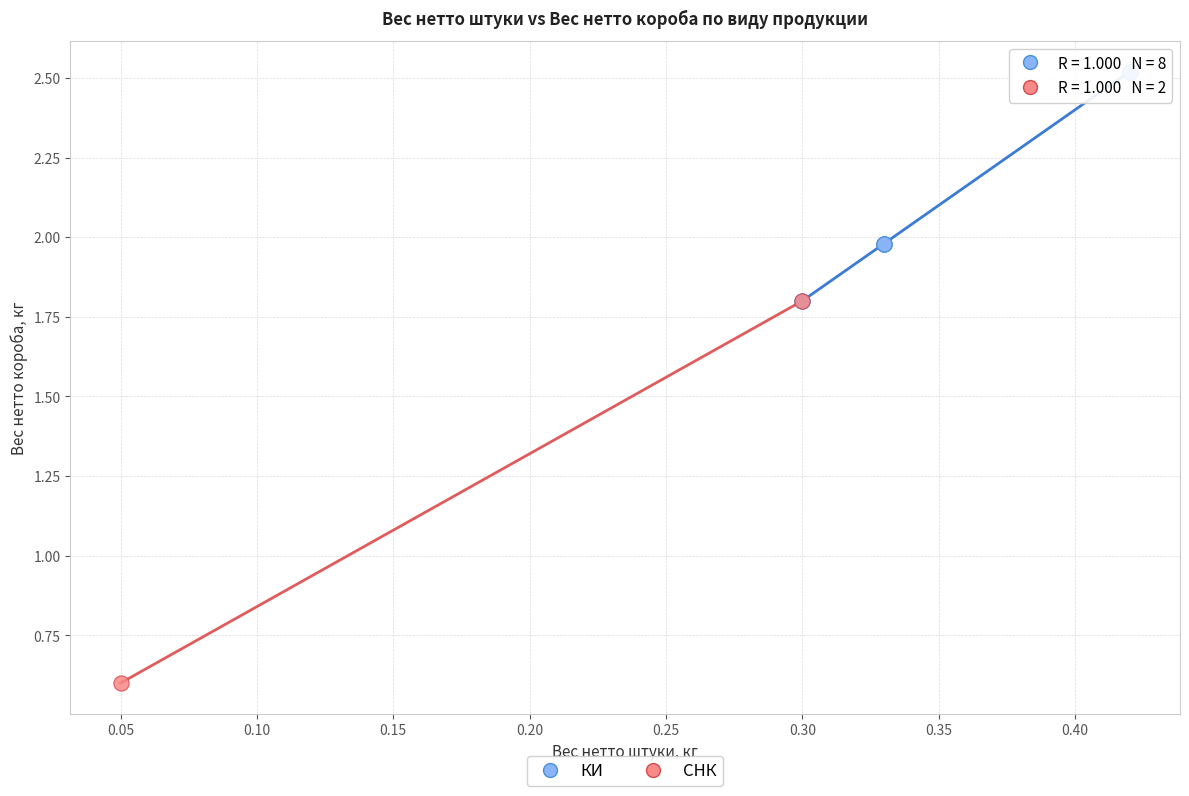

What are all the series names shown in the legend?

КИ, СНК